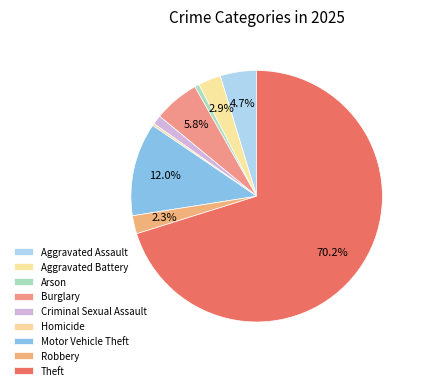

How many slices are in this pie chart?

9